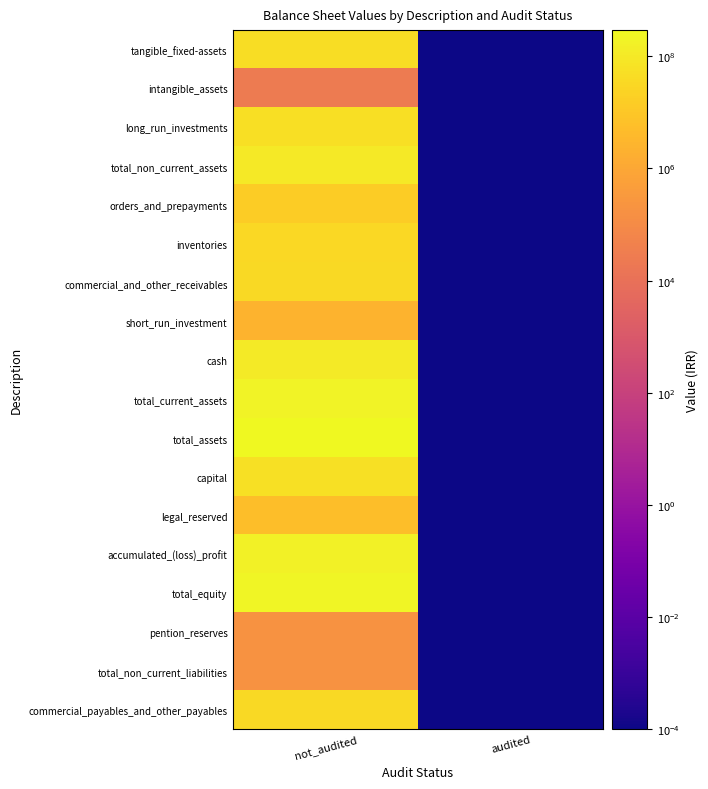

Rank the series at not_audited from lowest to highest value.

intangible_assets, pention_reserves, total_non_current_liabilities, short_run_investment, legal_reserved, orders_and_prepayments, inventories, commercial_payables_and_other_payables, commercial_and_other_receivables, tangible_fixed-assets, long_run_investments, capital, total_non_current_assets, cash, accumulated_(loss)_profit, total_current_assets, total_equity, total_assets